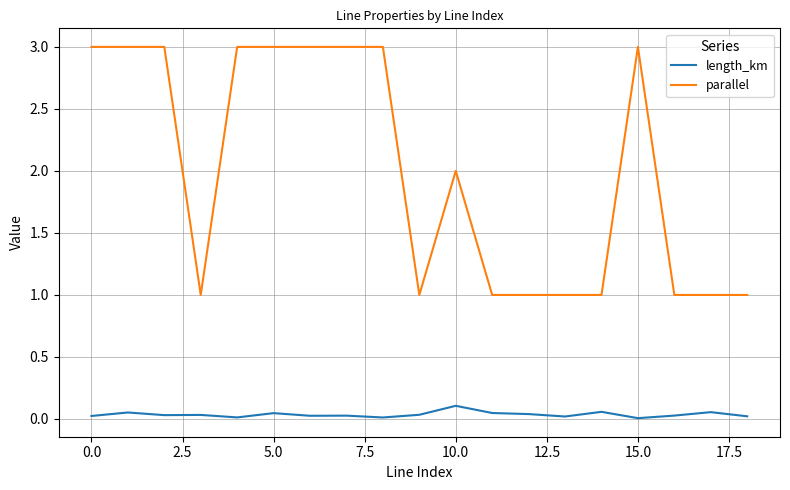

What is the maximum value shown in the chart?

3.0